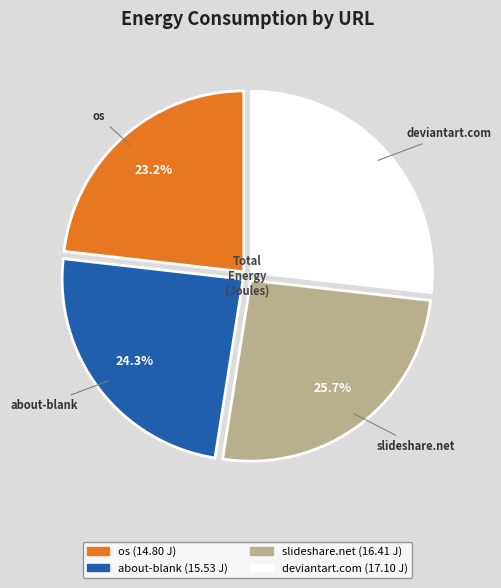

Is there any slice that represents more than half of the pie?

No